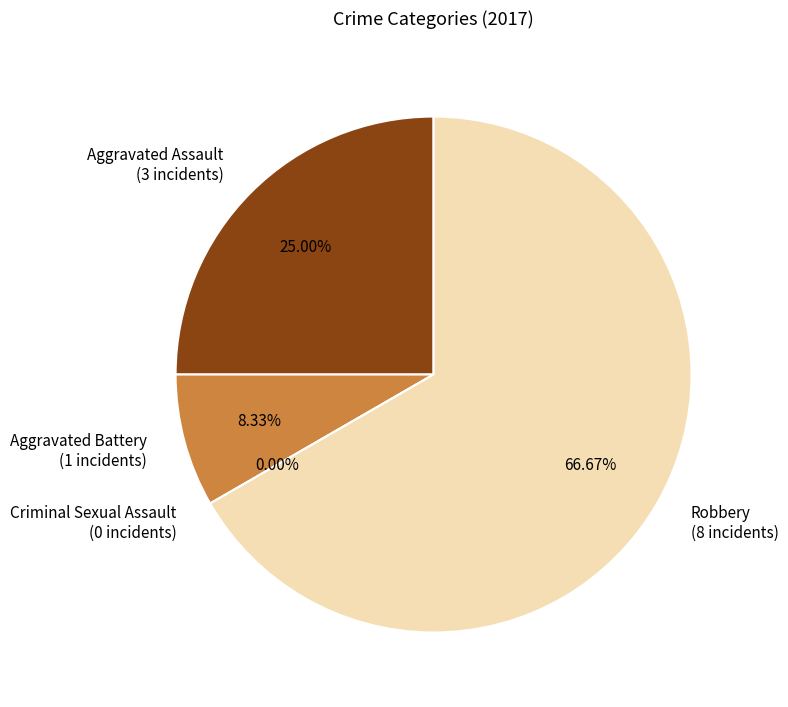

How many segments does this pie chart have?

4